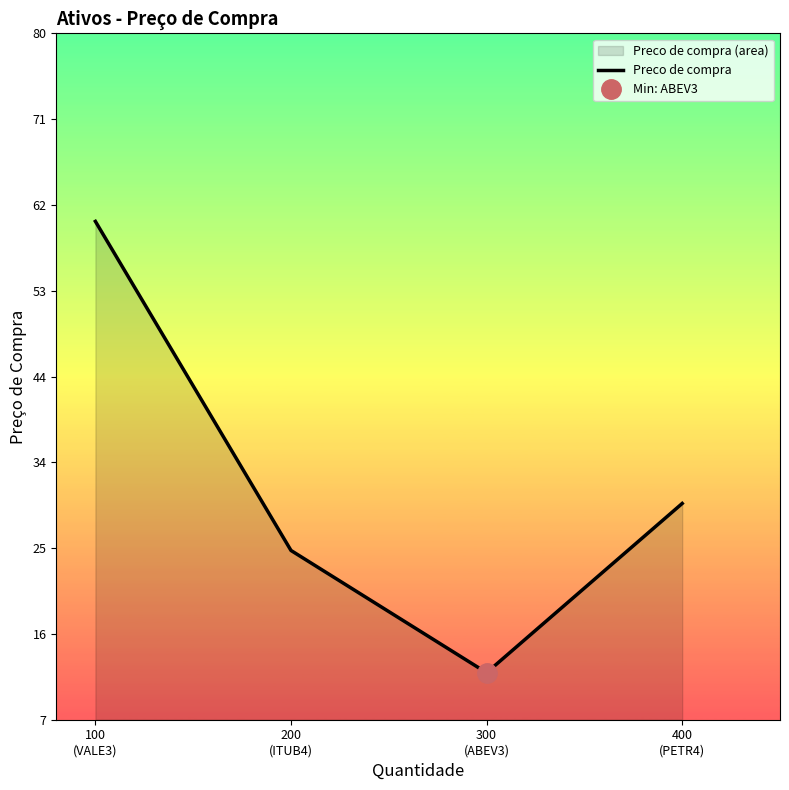

The chart shows a value of 9 at 200
(ITUB4). True or false?

False